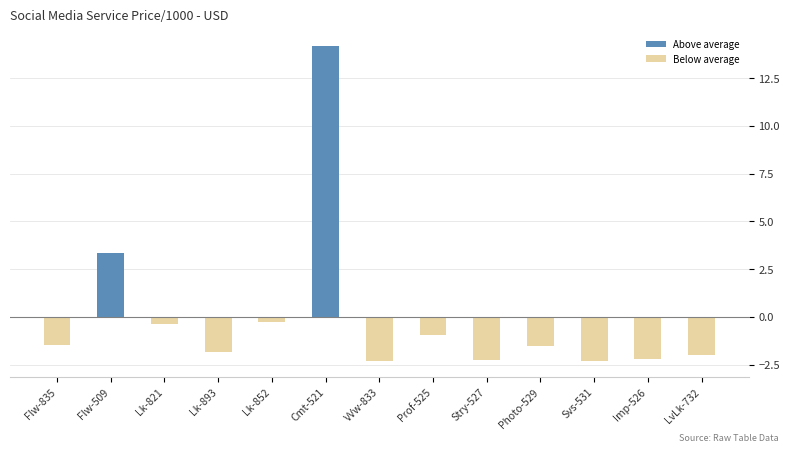

Reading left to right, what are all the values shown in this chart?

Above average: 0.0	3.4	0.0	0.0	0.0	14.2	0.0	0.0	0.0	0.0	0.0	0.0	0.0
Below average: -1.5	0.0	-0.4	-1.8	-0.3	0.0	-2.3	-1.0	-2.2	-1.5	-2.3	-2.2	-2.0